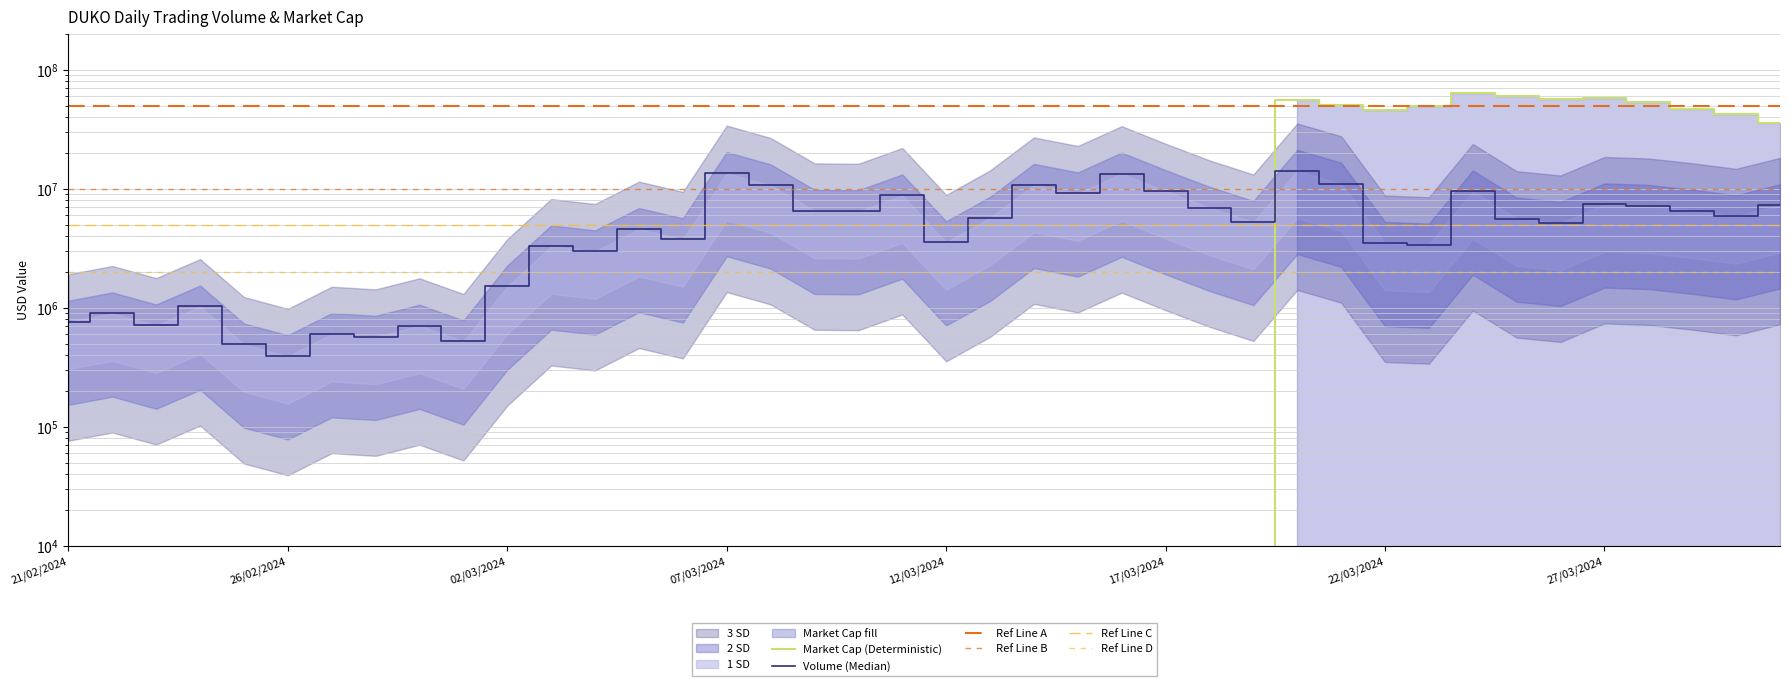

Does the chart display data point markers on the line(s)?

No